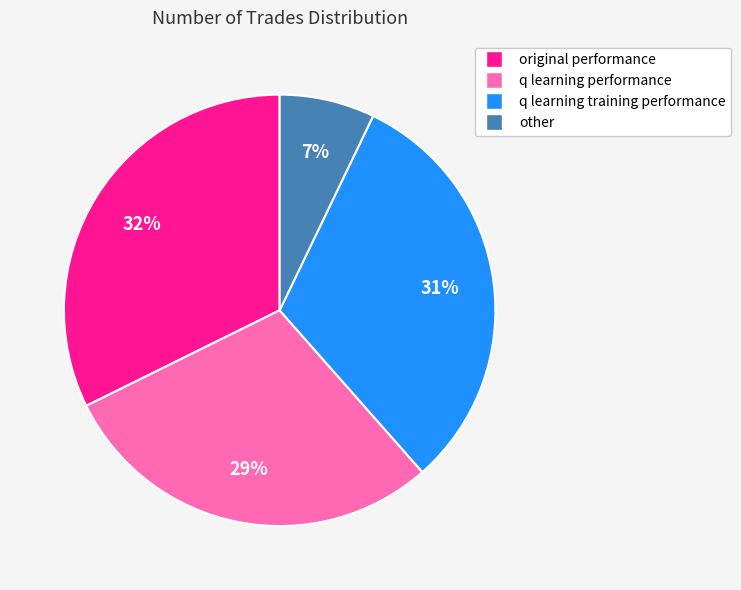

Does any single category account for the majority?

No